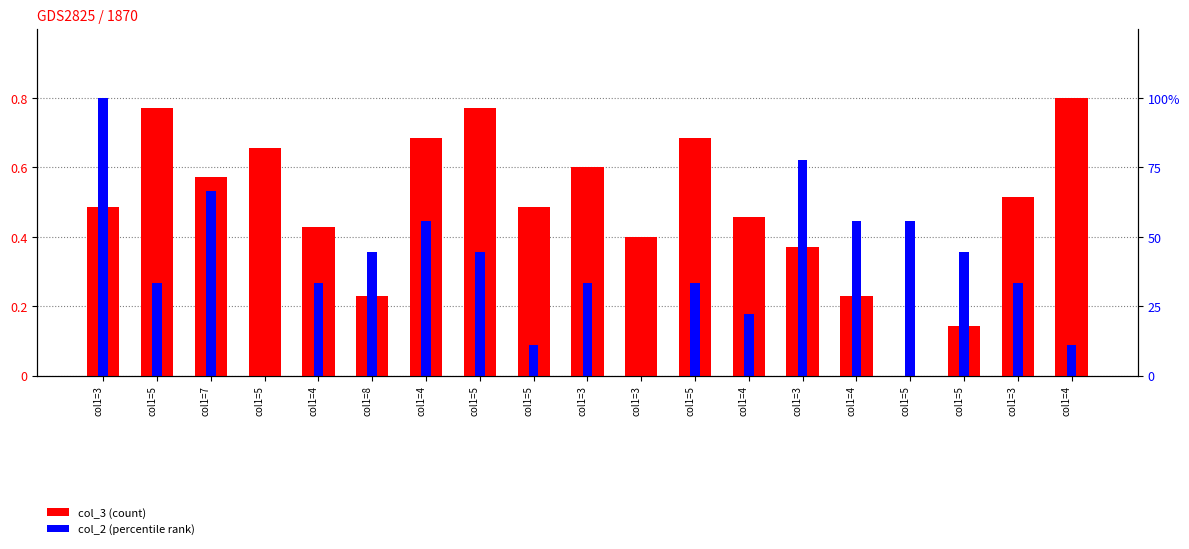

Rank the series by their average value, from lowest to highest.

col_2, col_3